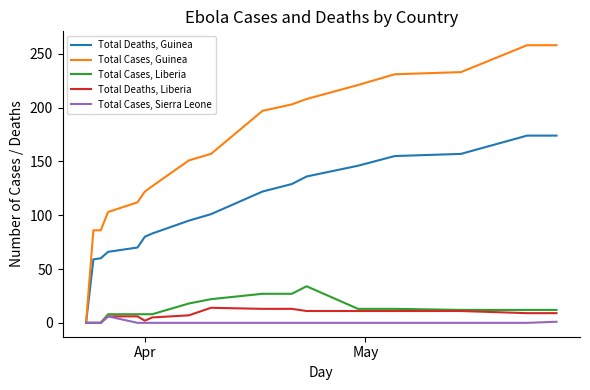

What is the maximum value for Total Cases, Sierra Leone?

6